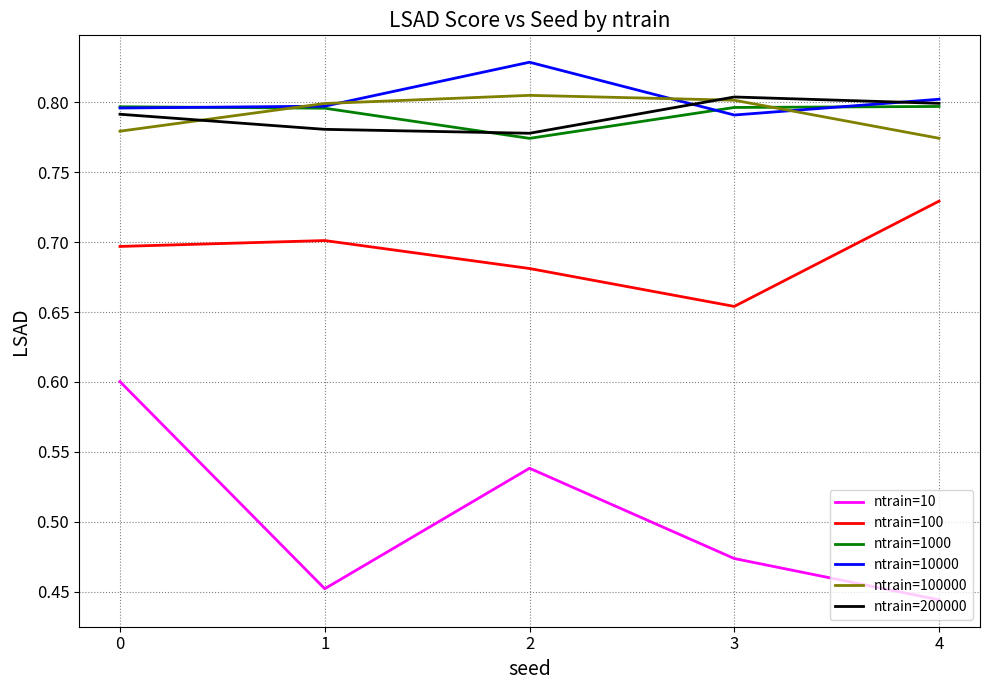

List the labels in order of ntrain=10 value, largest first.

0, 2, 3, 1, 4